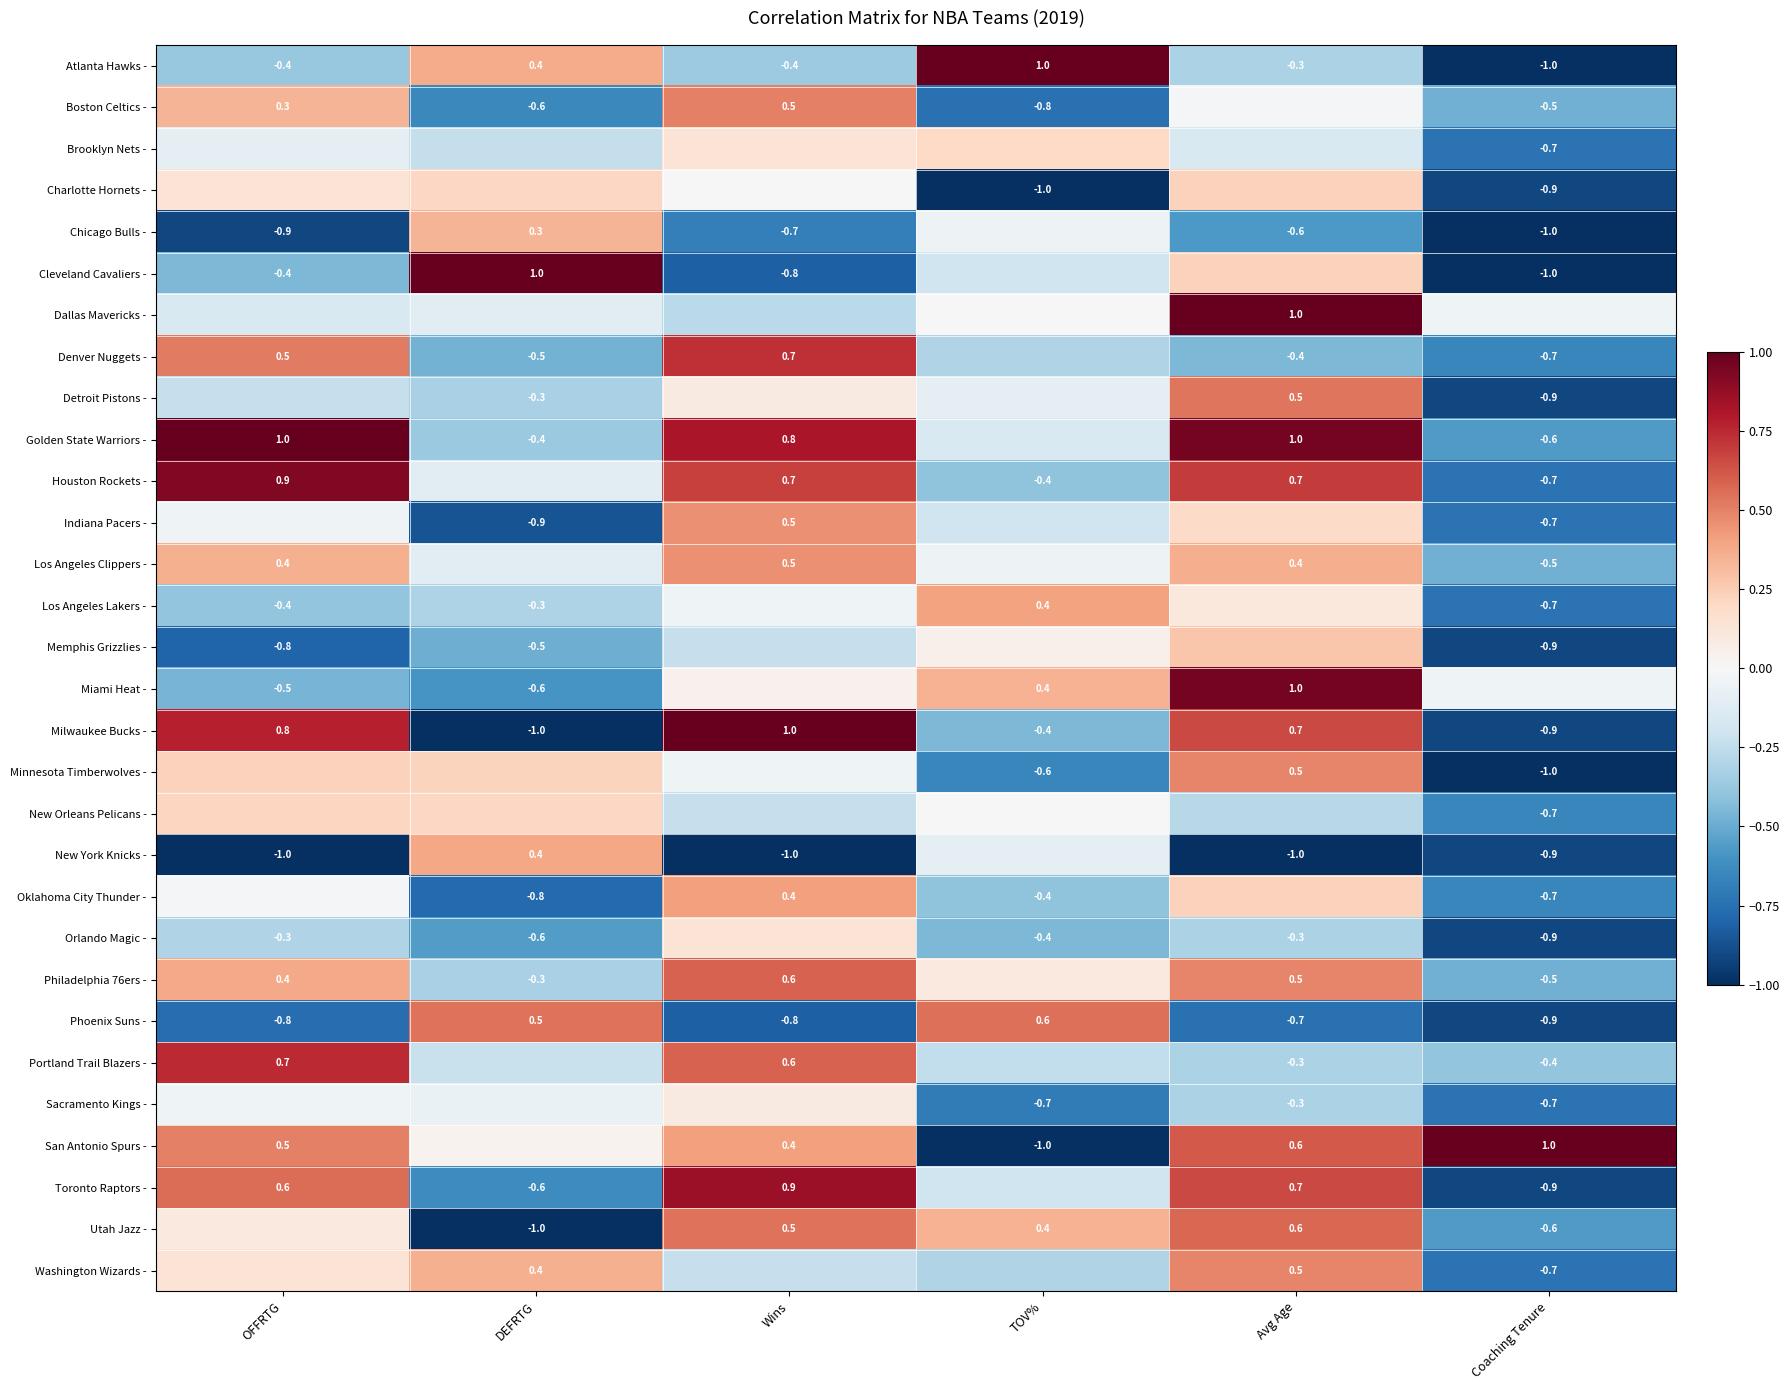

At which label does Cleveland Cavaliers - first exceed 0?

DEFRTG